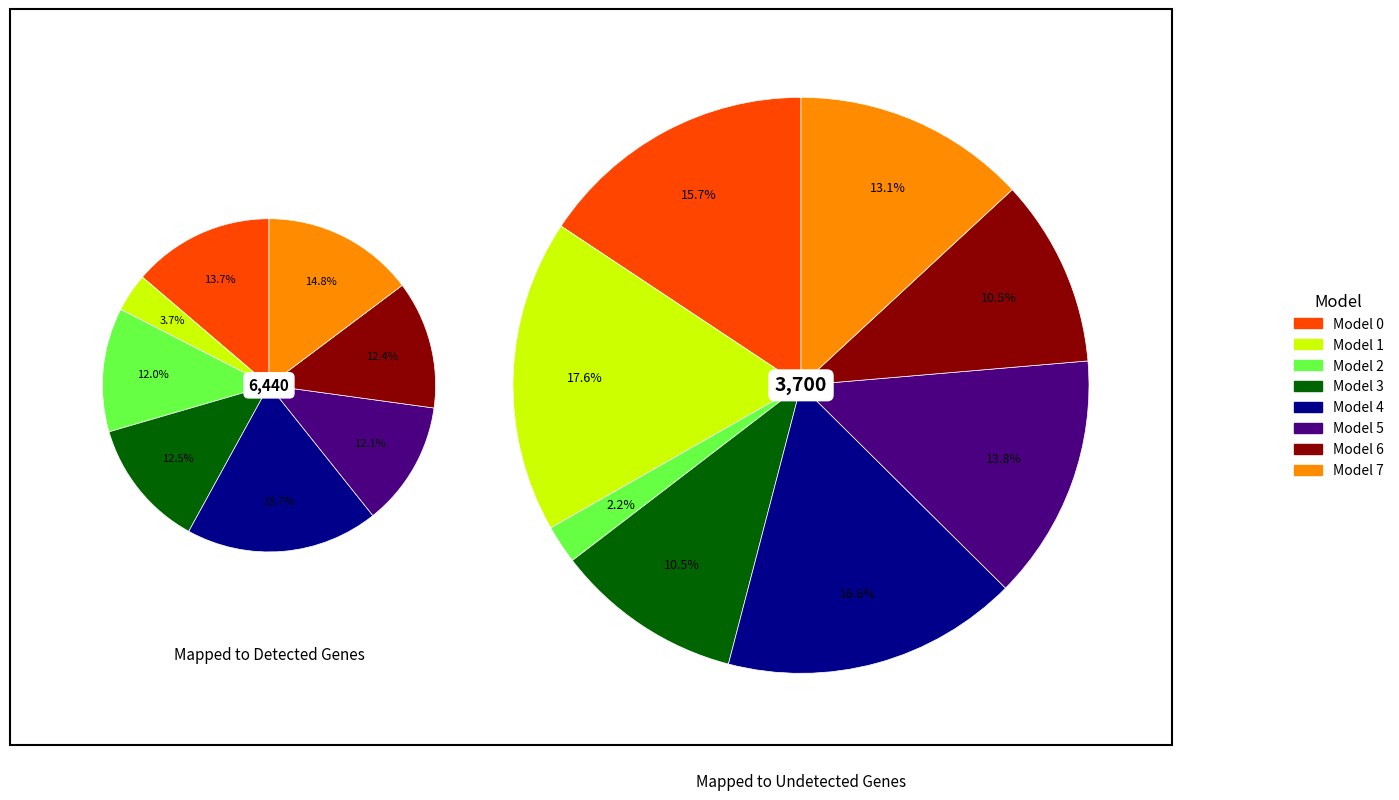

What is the spread (max minus min) of values at 4?

0.1